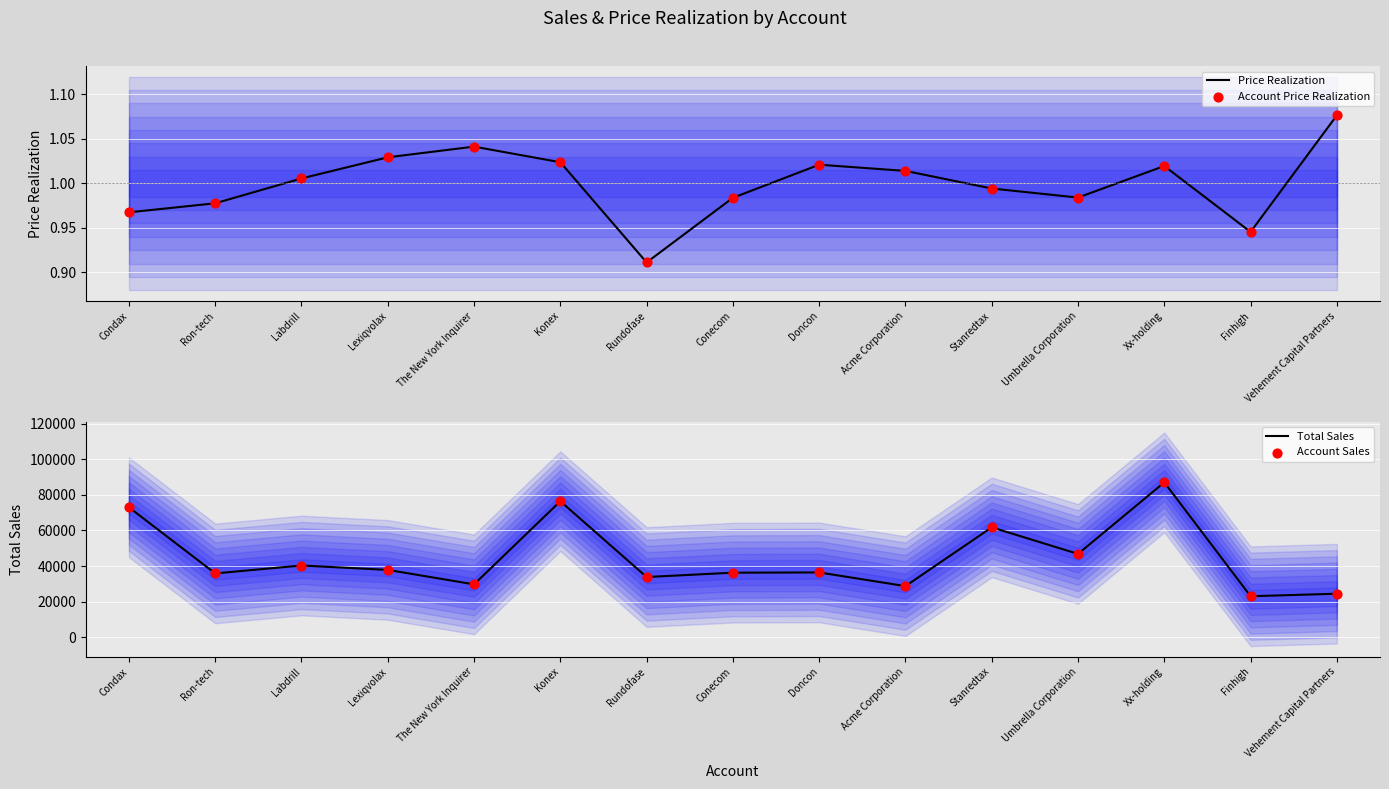

Which series reaches the maximum Y coordinate?

Total Sales